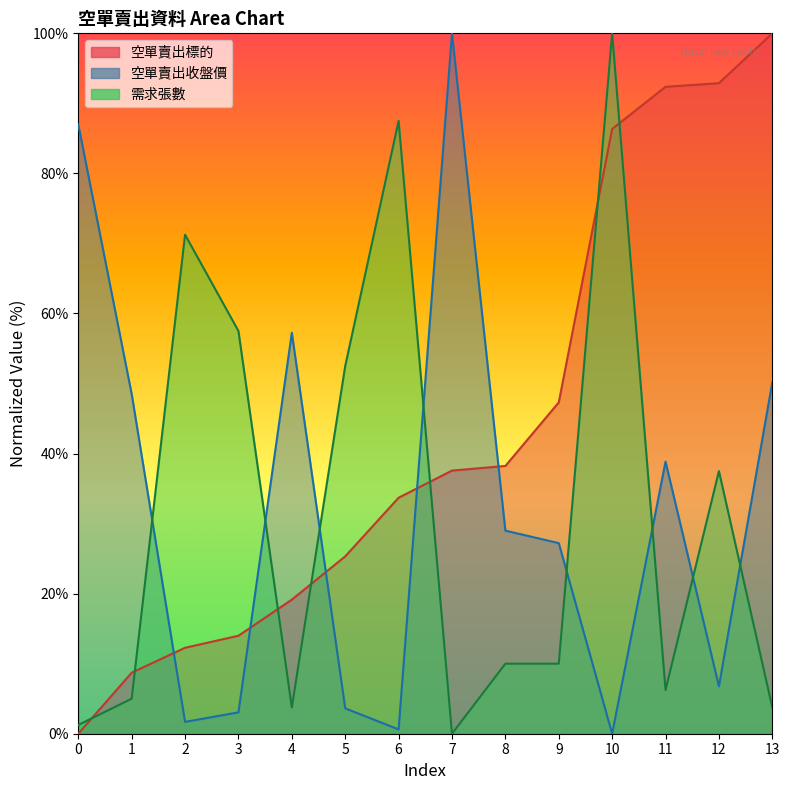

At which category is the sum across all series the highest?

10